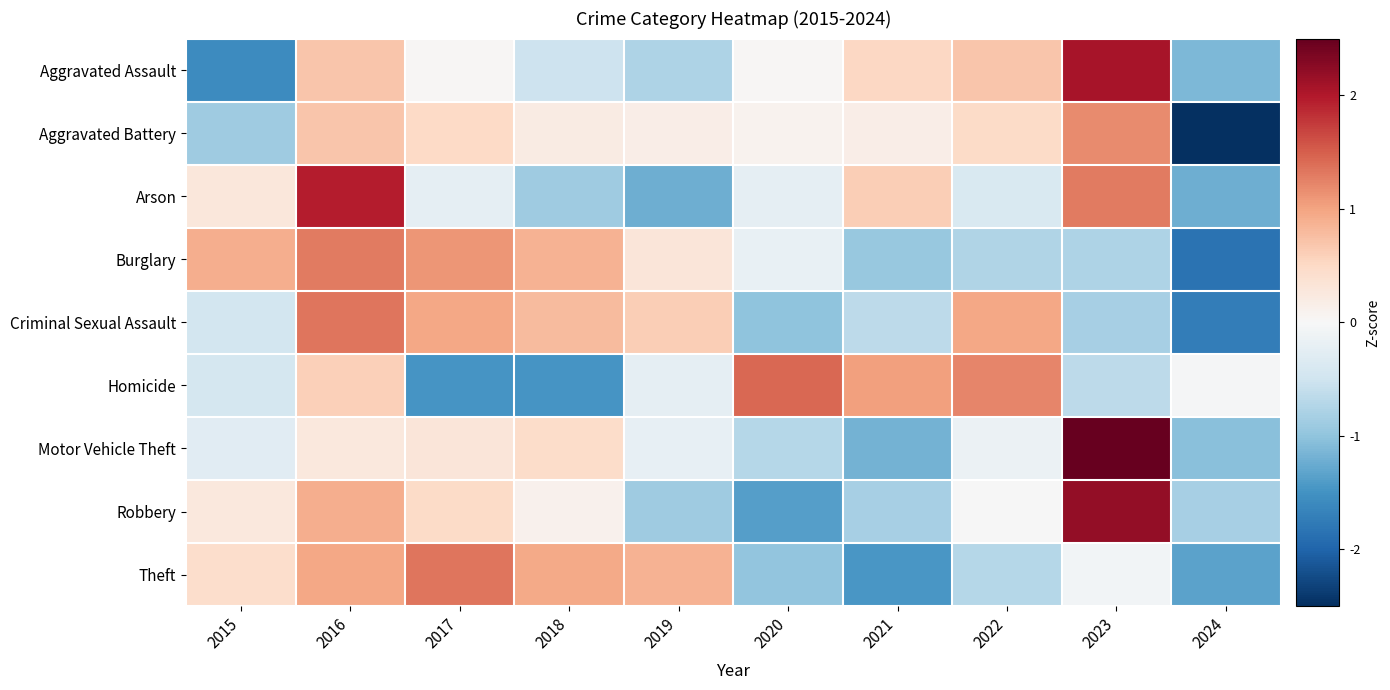

At 2016, list the series in order from largest to smallest.

Arson, Criminal Sexual Assault, Burglary, Theft, Robbery, Aggravated Battery, Aggravated Assault, Homicide, Motor Vehicle Theft